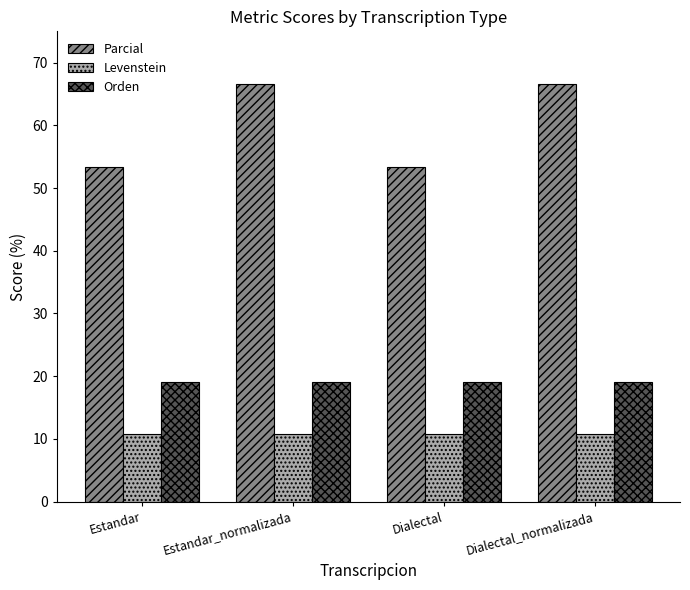

What is the greatest value displayed?

66.7